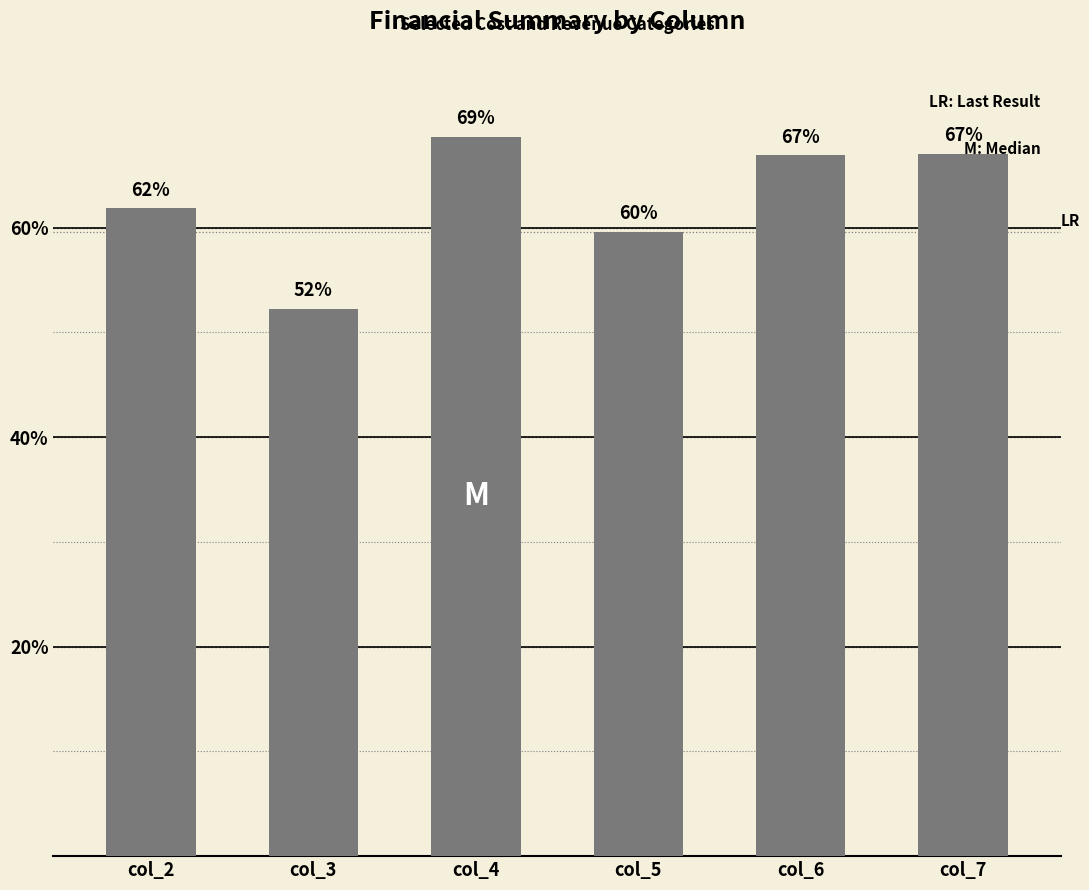

What is the average value?

62.7